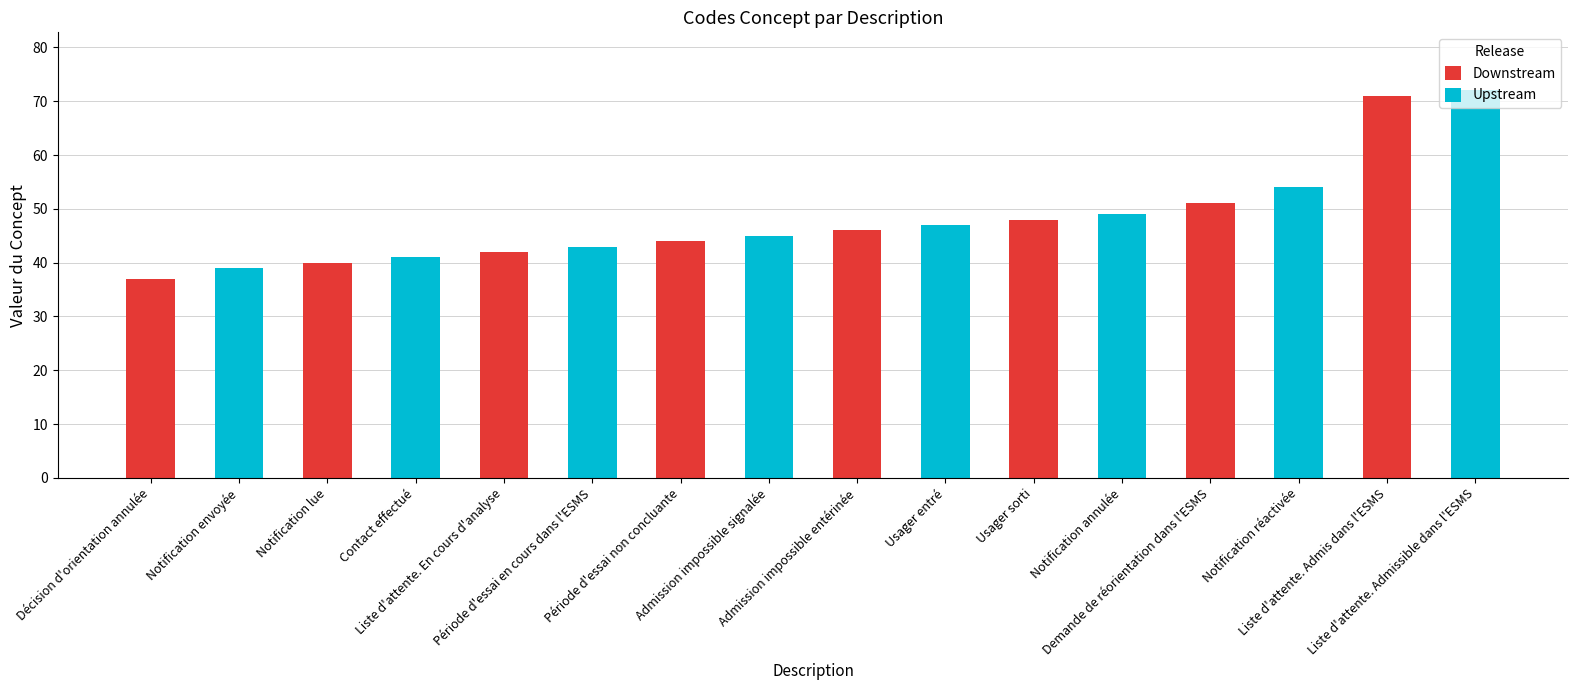

The value at Notification annulée is 30. True or false?

False